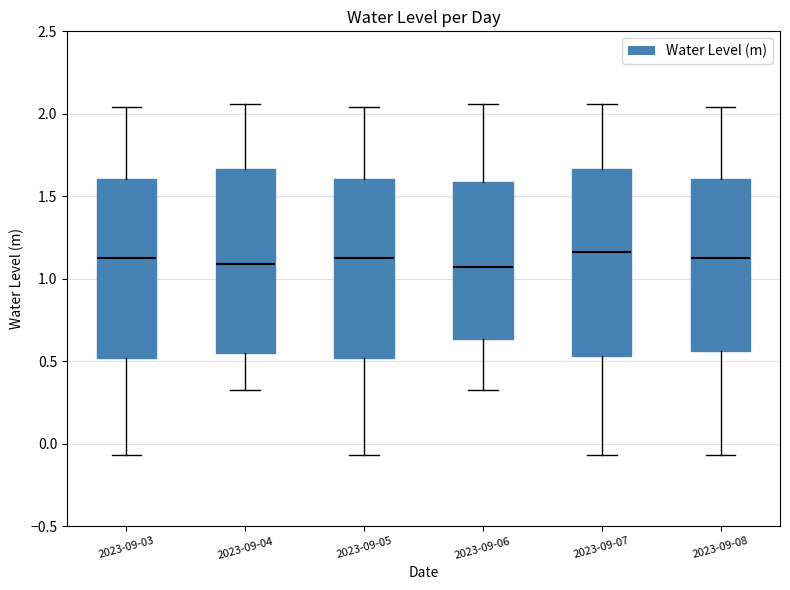

Reading left to right, read every box against the y-axis: the position of its median line, the range the box covers, and the ends of its whiskers. The values are not printed on the chart, so give them approximately, as read against the axis.

2023-09-03: median 1.15, box 0.50 to 1.60, whiskers -0.05 to 2.05
2023-09-04: median 1.10, box 0.55 to 1.65, whiskers 0.35 to 2.05
2023-09-05: median 1.15, box 0.50 to 1.60, whiskers -0.05 to 2.05
2023-09-06: median 1.05, box 0.65 to 1.60, whiskers 0.35 to 2.05
2023-09-07: median 1.15, box 0.55 to 1.65, whiskers -0.05 to 2.05
2023-09-08: median 1.15, box 0.55 to 1.60, whiskers -0.05 to 2.05